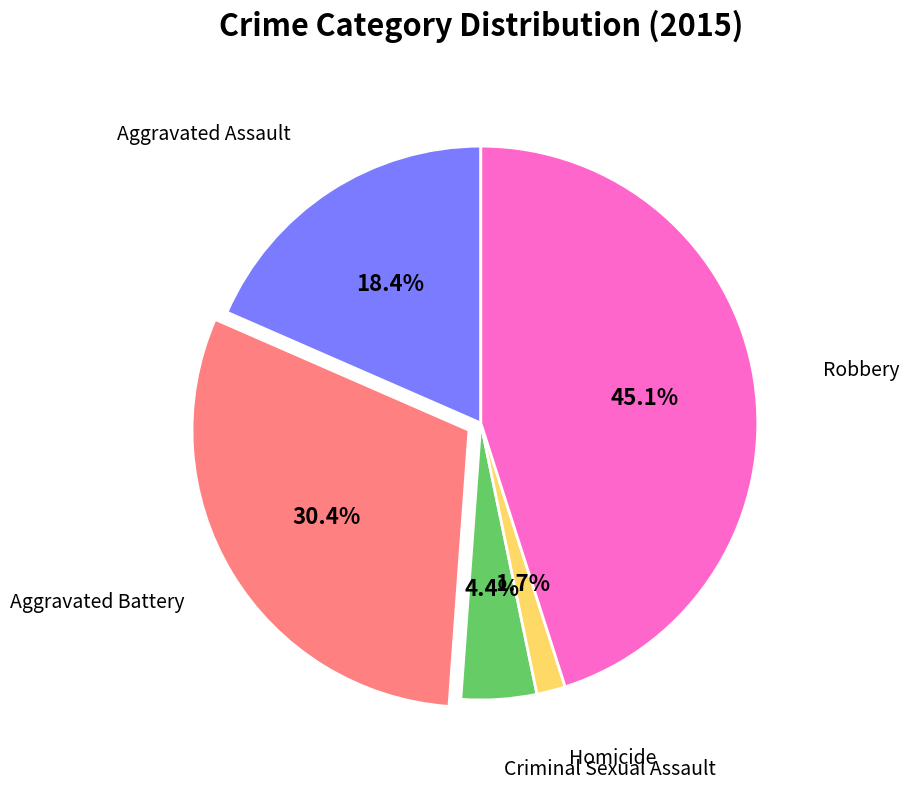

Is there a majority slice in this chart?

No